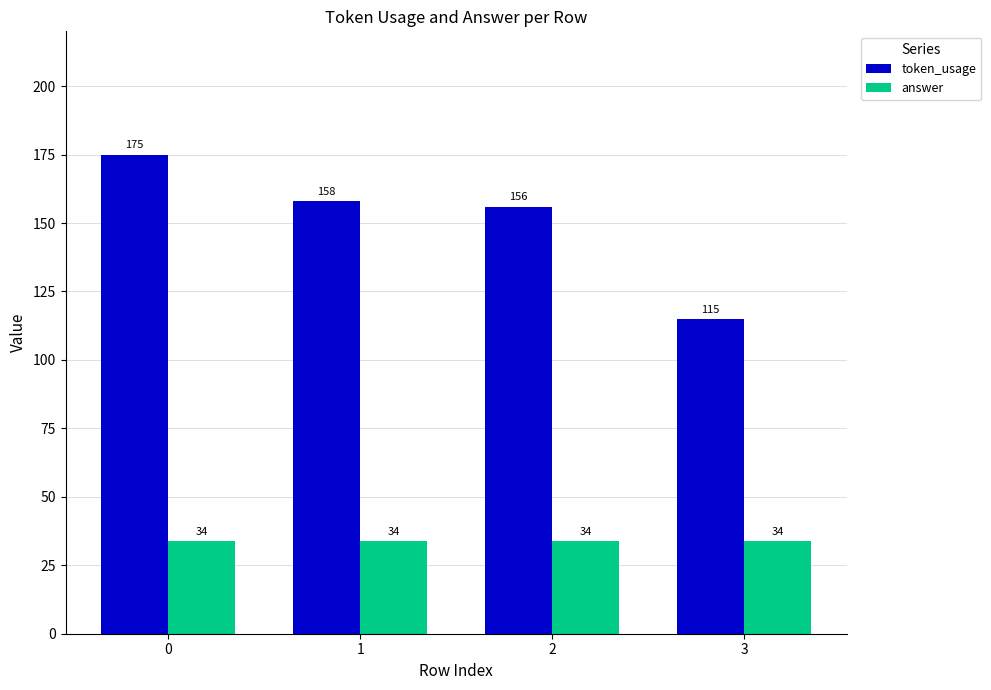

How many distinct data groups are displayed?

2